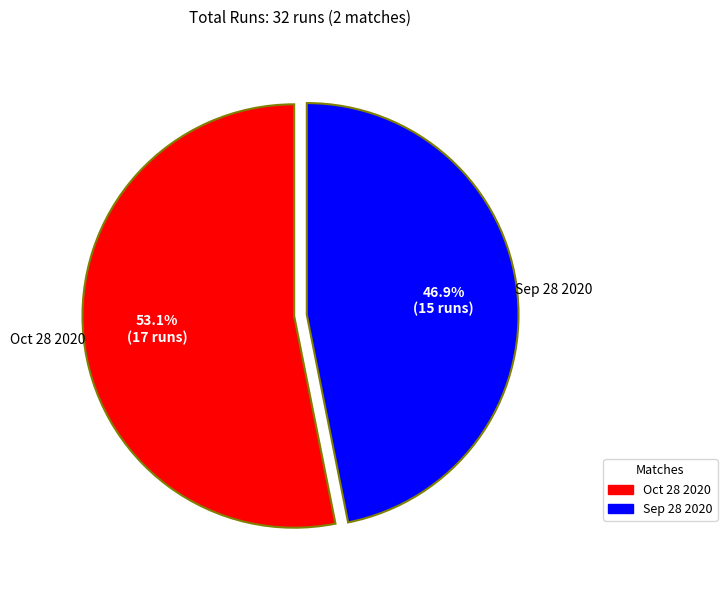

Which has a higher value, Sep 28 2020 or Oct 28 2020?

Oct 28 2020